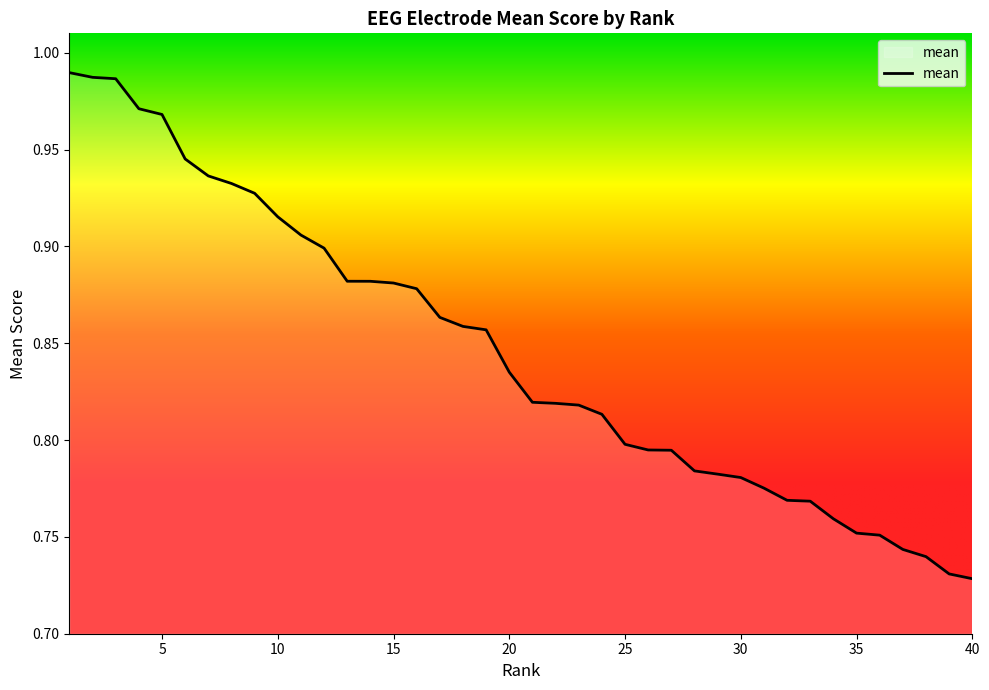

What is the sum of all values?

33.8